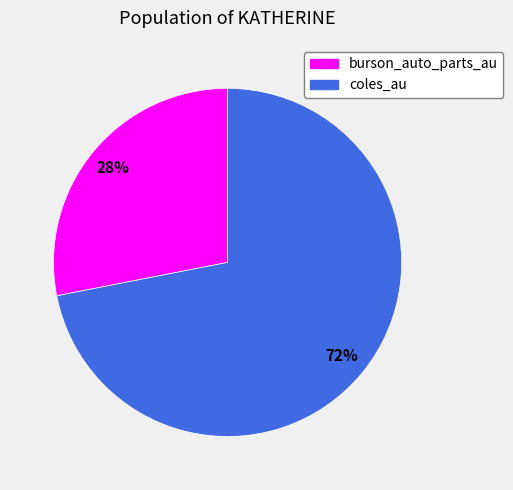

Which category has the biggest portion of the pie?

coles_au